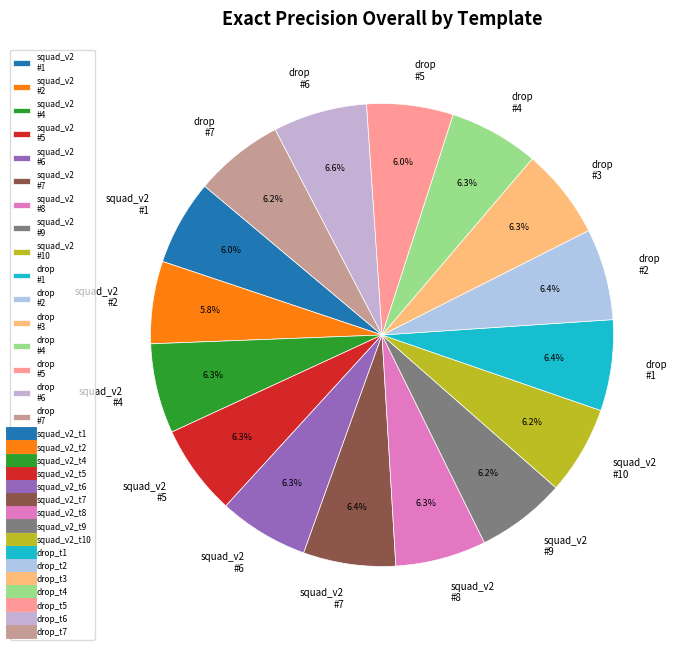

Approximately how many times larger is the value at squad_v2 #1 compared to squad_v2 #2?

1.0